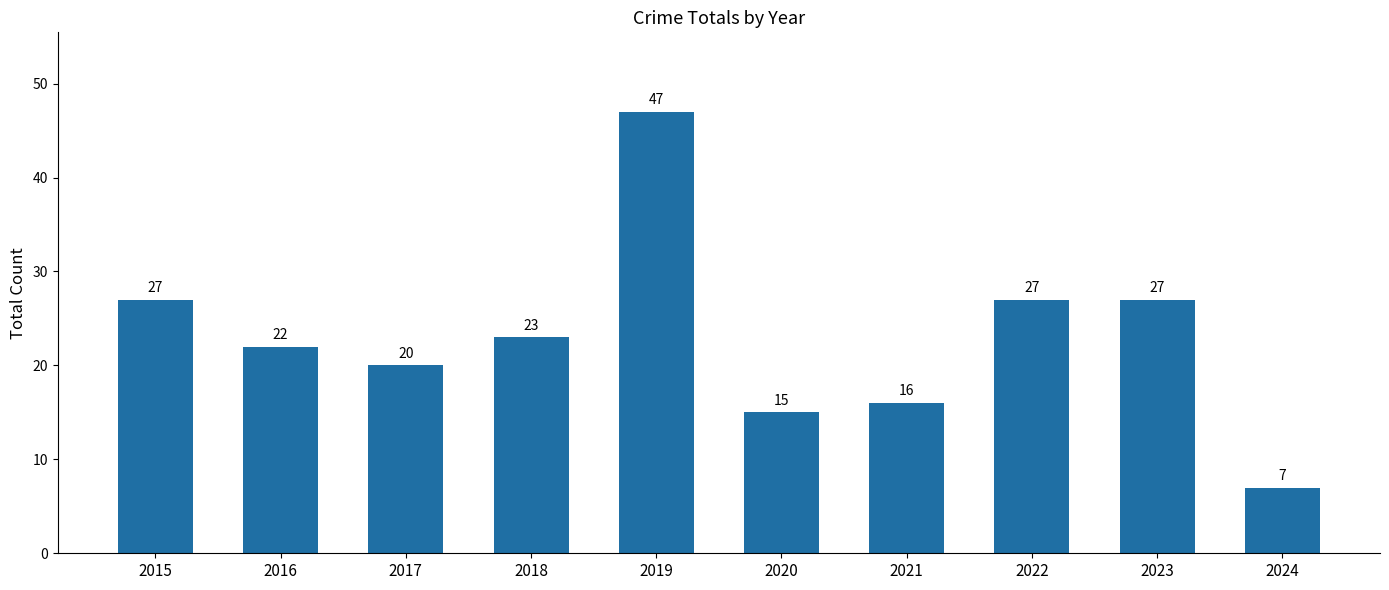

What is the average value?

23